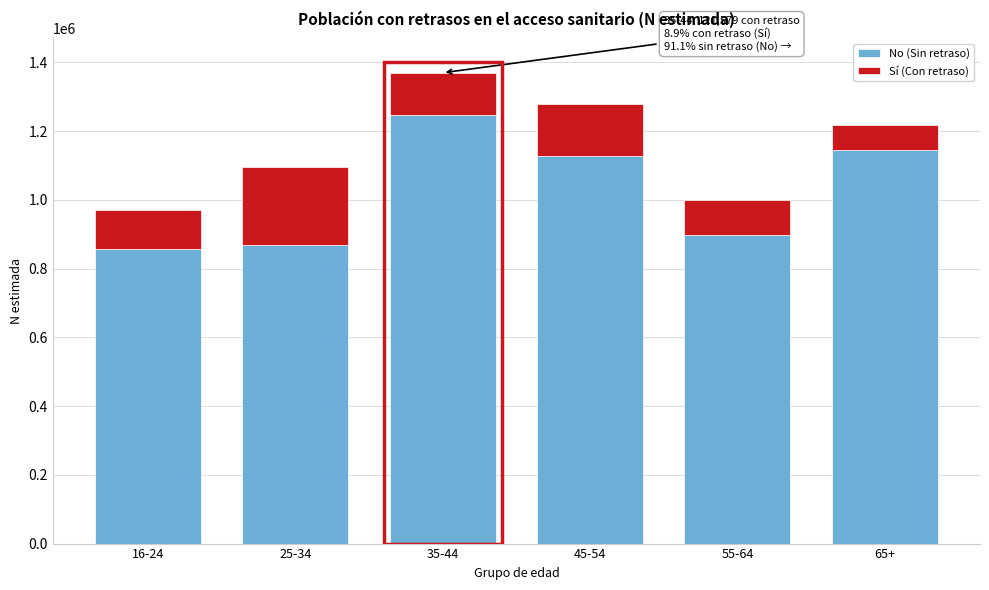

Reading left to right, transcribe the values for No (Sin retraso).

855662	867310	1248264	1126488	896743	1144929